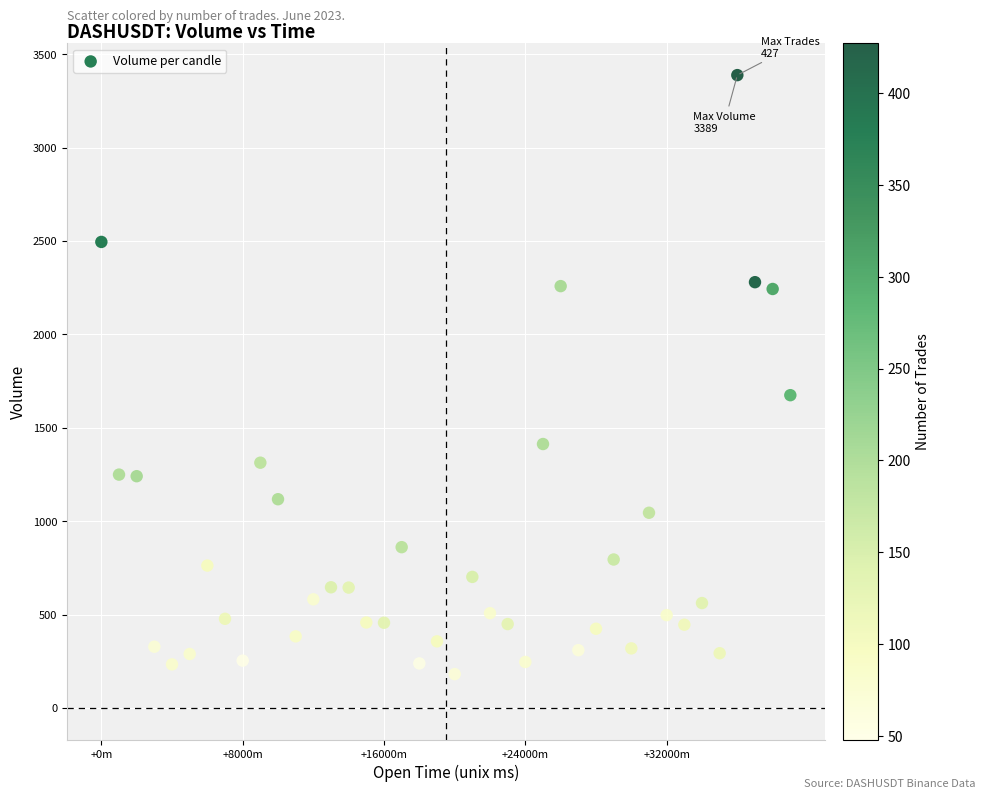

What is the range of Y values (max minus min)?

3208.1